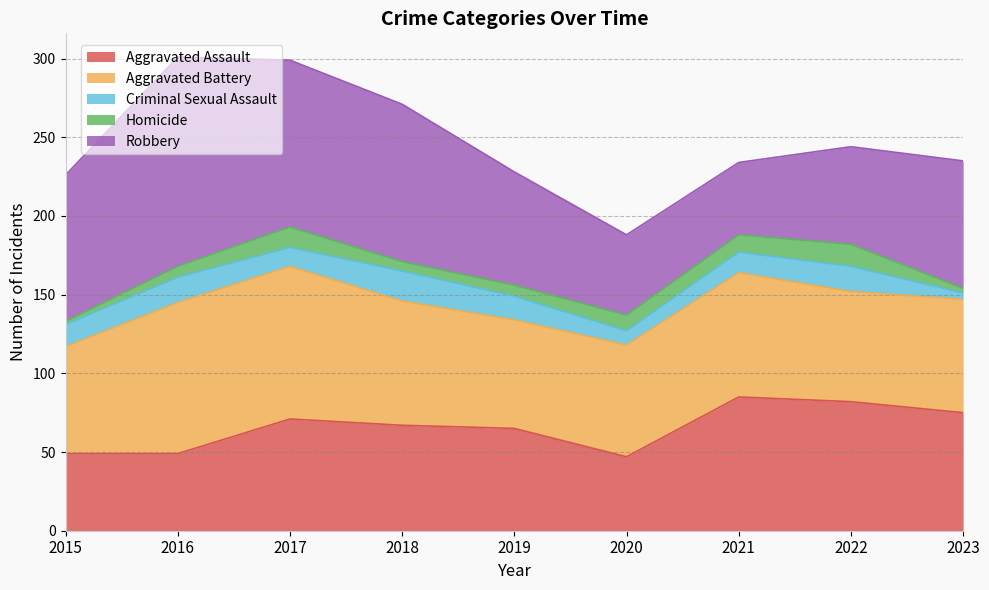

What is the greatest value displayed?

133